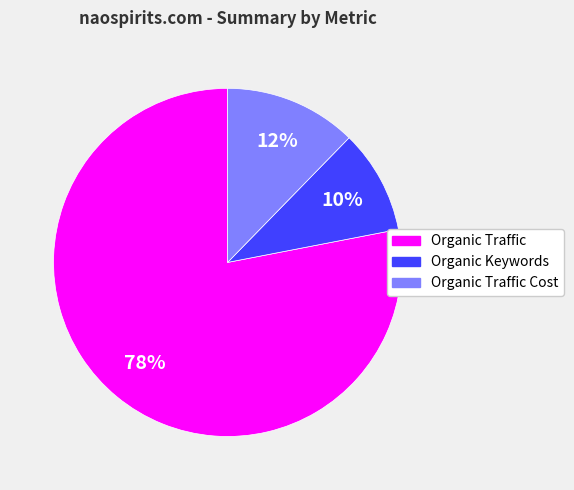

Do Organic Keywords and Organic Traffic Cost together represent more than half of the pie?

No